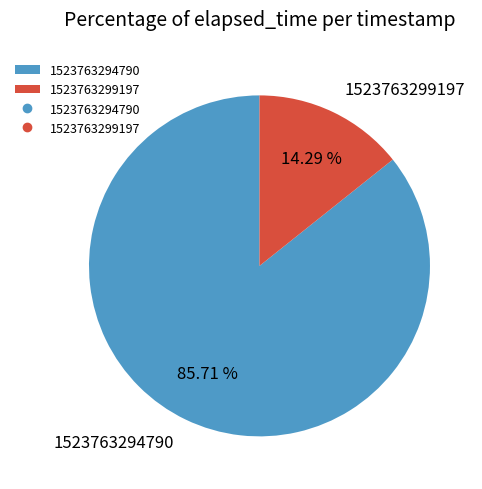

Rank the categories by value from lowest to highest.

1523763299197, 1523763294790